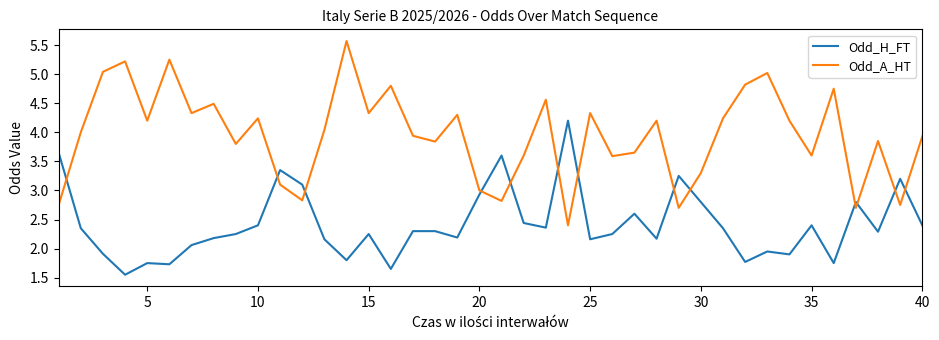

Rank the series by their average value, from lowest to highest.

Odd_H_FT, Odd_A_HT